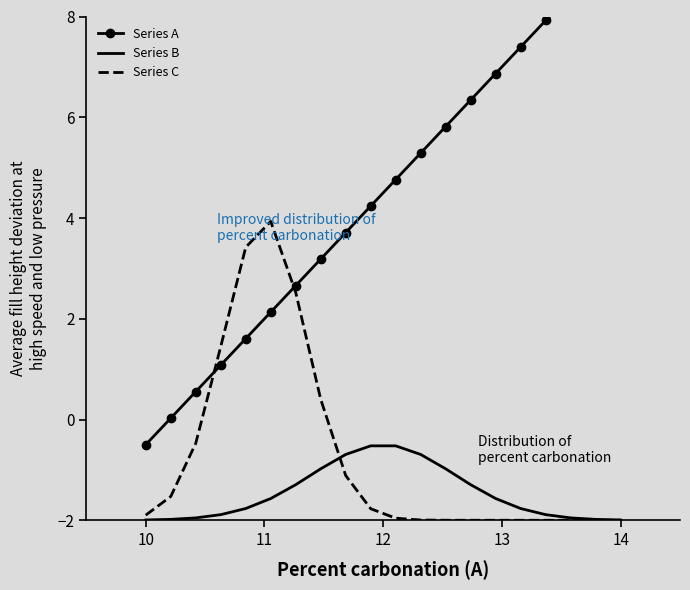

Is this an area chart (filled region under the line)?

No